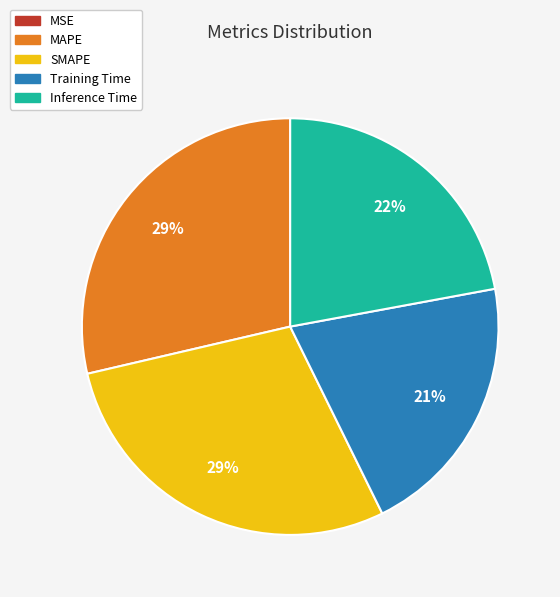

Do SMAPE and MAPE together represent more than half of the pie?

Yes